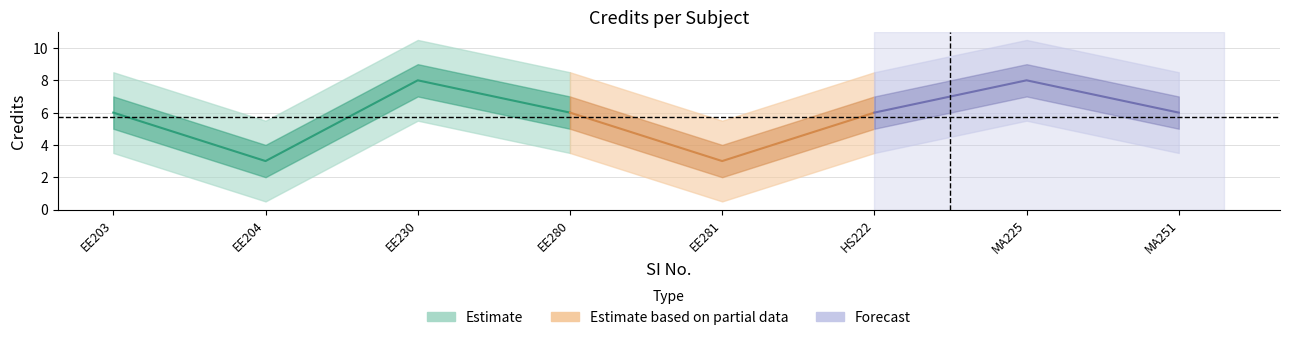

Count the number of data series in this chart.

1